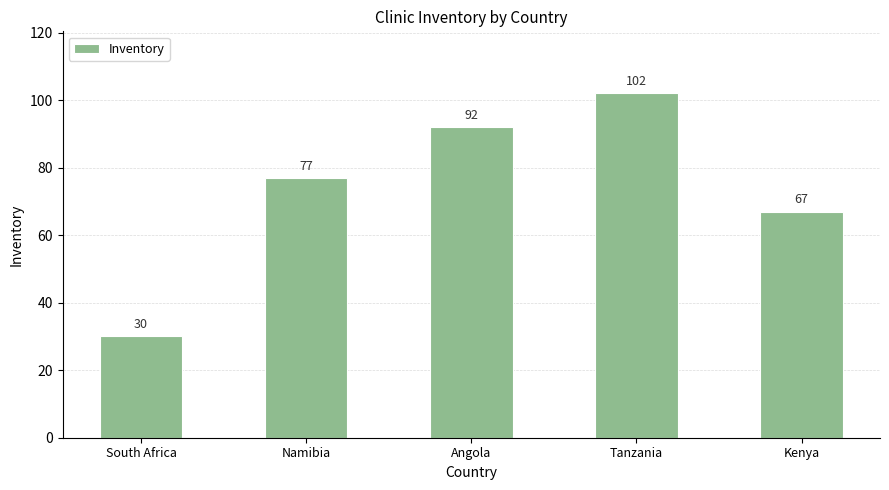

What is the label of the 5th bar from the left?

Kenya